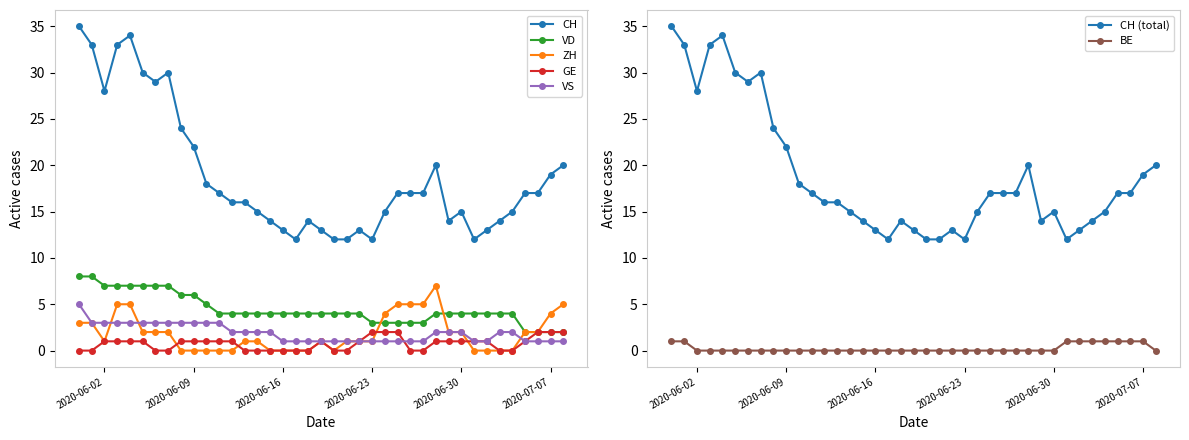

Reading left to right, list all the values displayed in this chart.

CH: 35	33	28	33	34	30	29	30	24	22	18	17	16	16	15	14	13	12	14	13	12	12	13	12	15	17	17	17	20	14	15	12	13	14	15	17	17	19	20
ZH: 3	3	1	5	5	2	2	2	0	0	0	0	0	1	1	0	0	0	0	1	0	1	1	1	4	5	5	5	7	2	2	0	0	0	0	2	2	4	5
VD: 8	8	7	7	7	7	7	7	6	6	5	4	4	4	4	4	4	4	4	4	4	4	4	3	3	3	3	3	4	4	4	4	4	4	4	2	2	2	2
GE: 0	0	1	1	1	1	0	0	1	1	1	1	1	0	0	0	0	0	0	1	0	0	1	2	2	2	0	0	1	1	1	1	1	0	0	1	2	2	2
VS: 5	3	3	3	3	3	3	3	3	3	3	3	2	2	2	2	1	1	1	1	1	1	1	1	1	1	1	1	2	2	2	1	1	2	2	1	1	1	1
BE: 1	1	0	0	0	0	0	0	0	0	0	0	0	0	0	0	0	0	0	0	0	0	0	0	0	0	0	0	0	0	0	1	1	1	1	1	1	1	0